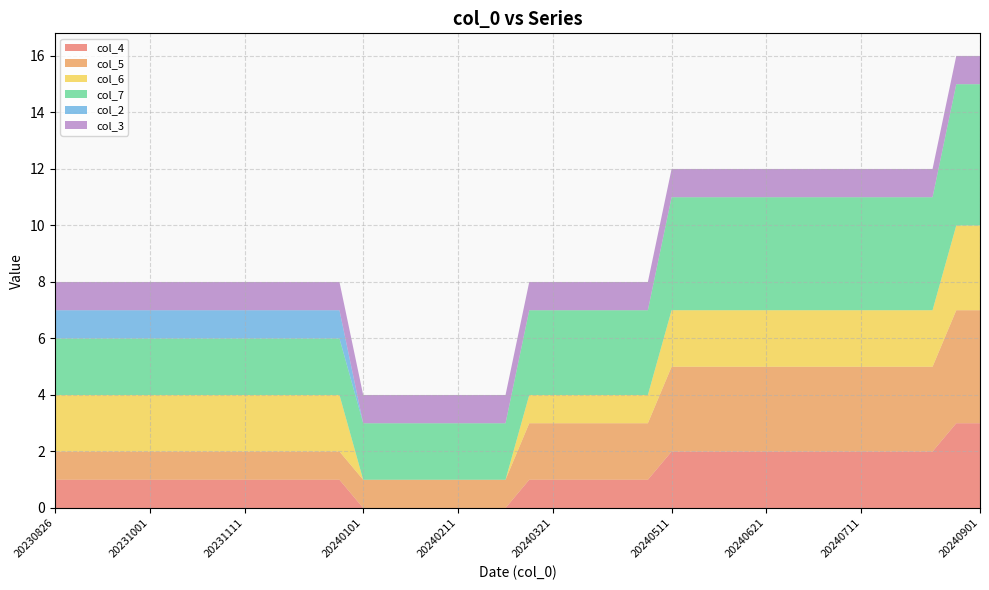

Reading left to right, list all the values displayed in this chart.

col_4: 1	1	1	1	1	1	1	1	1	1	1	1	1	0	0	0	0	0	0	0	1	1	1	1	1	1	2	2	2	2	2	2	2	2	2	2	2	2	3	3
col_5: 1	1	1	1	1	1	1	1	1	1	1	1	1	1	1	1	1	1	1	1	2	2	2	2	2	2	3	3	3	3	3	3	3	3	3	3	3	3	4	4
col_6: 2	2	2	2	2	2	2	2	2	2	2	2	2	0	0	0	0	0	0	0	1	1	1	1	1	1	2	2	2	2	2	2	2	2	2	2	2	2	3	3
col_7: 2	2	2	2	2	2	2	2	2	2	2	2	2	2	2	2	2	2	2	2	3	3	3	3	3	3	4	4	4	4	4	4	4	4	4	4	4	4	5	5
col_2: 1	1	1	1	1	1	1	1	1	1	1	1	1	0	0	0	0	0	0	0	0	0	0	0	0	0	0	0	0	0	0	0	0	0	0	0	0	0	0	0
col_3: 1	1	1	1	1	1	1	1	1	1	1	1	1	1	1	1	1	1	1	1	1	1	1	1	1	1	1	1	1	1	1	1	1	1	1	1	1	1	1	1